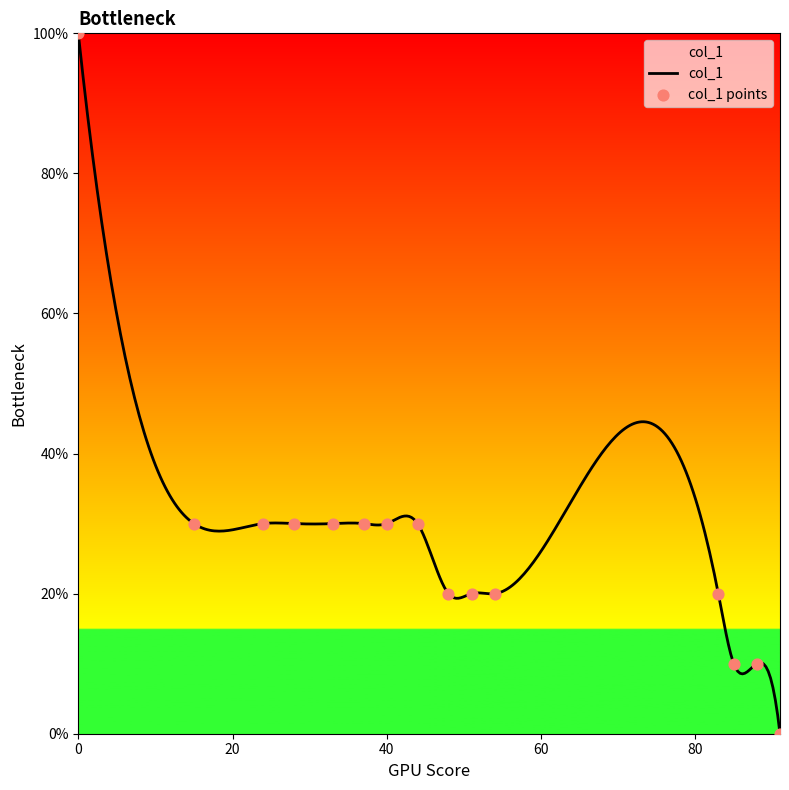

Between 33 and 37, which is larger?

33